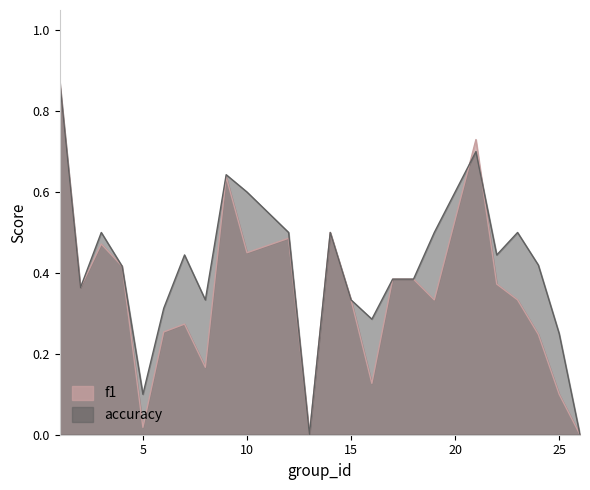

List the series in order of their overall mean, lowest first.

f1, accuracy